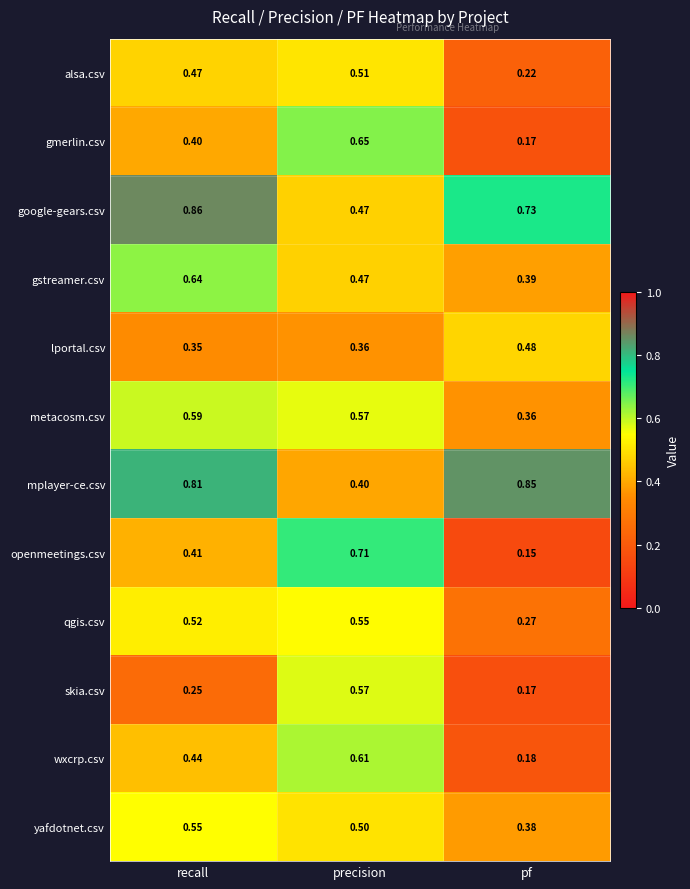

At which label is lportal.csv closest to 0?

recall